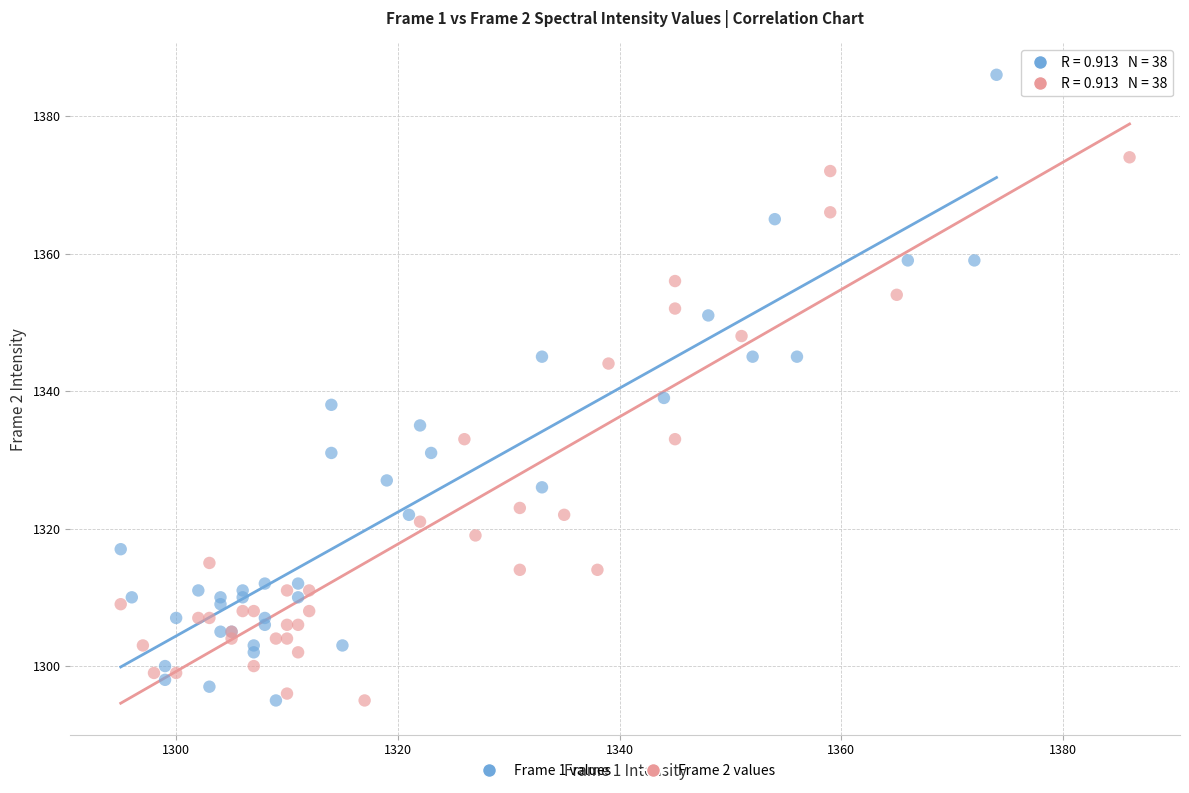

What are all the series names shown in the legend?

Frame 1 values, Frame 2 values